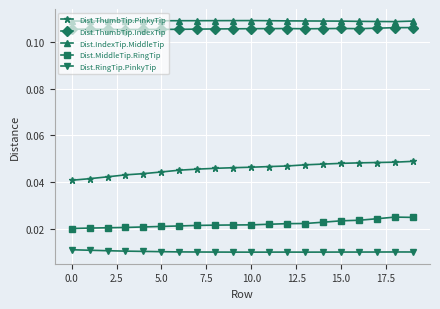

Does the chart have visible grid lines?

Yes